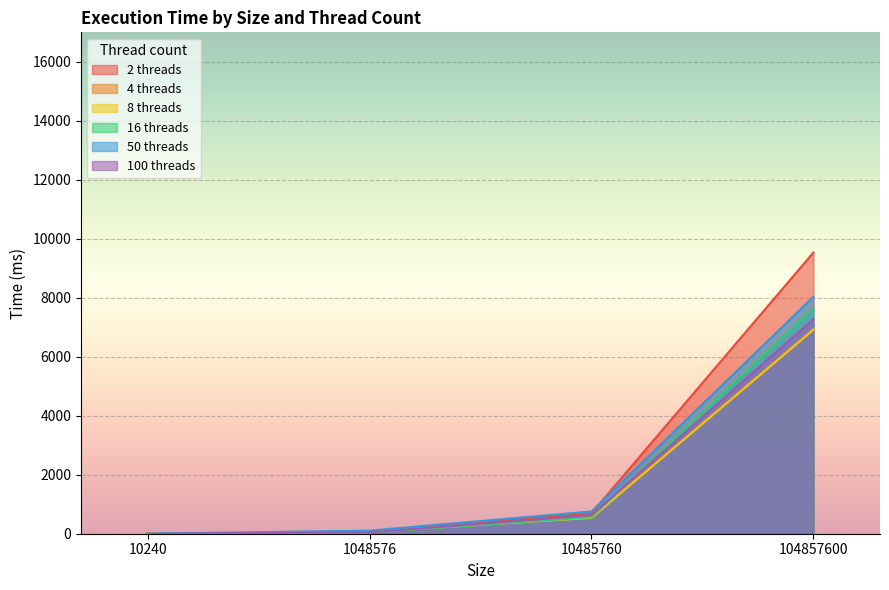

What is the value of the 100 threads point at the 3rd from the left?

629